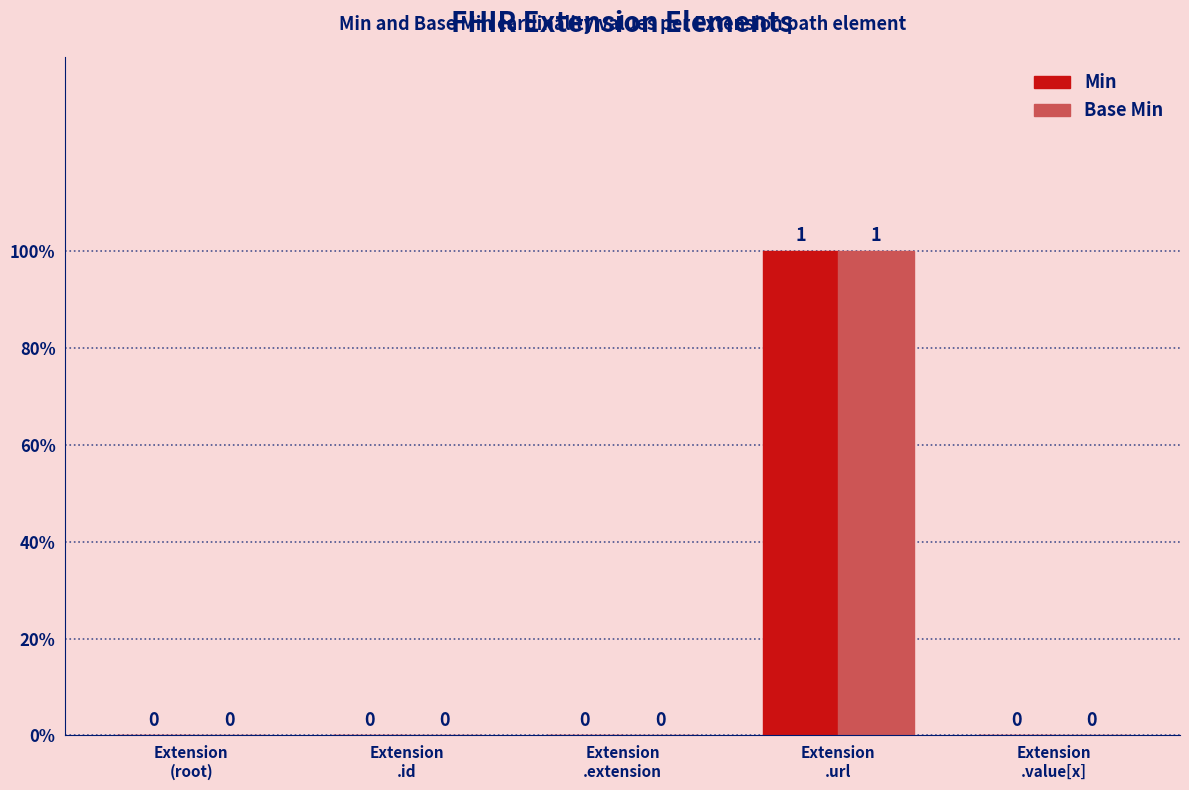

Is it true that Base Min equals 0 at Extension
.value[x]?

True